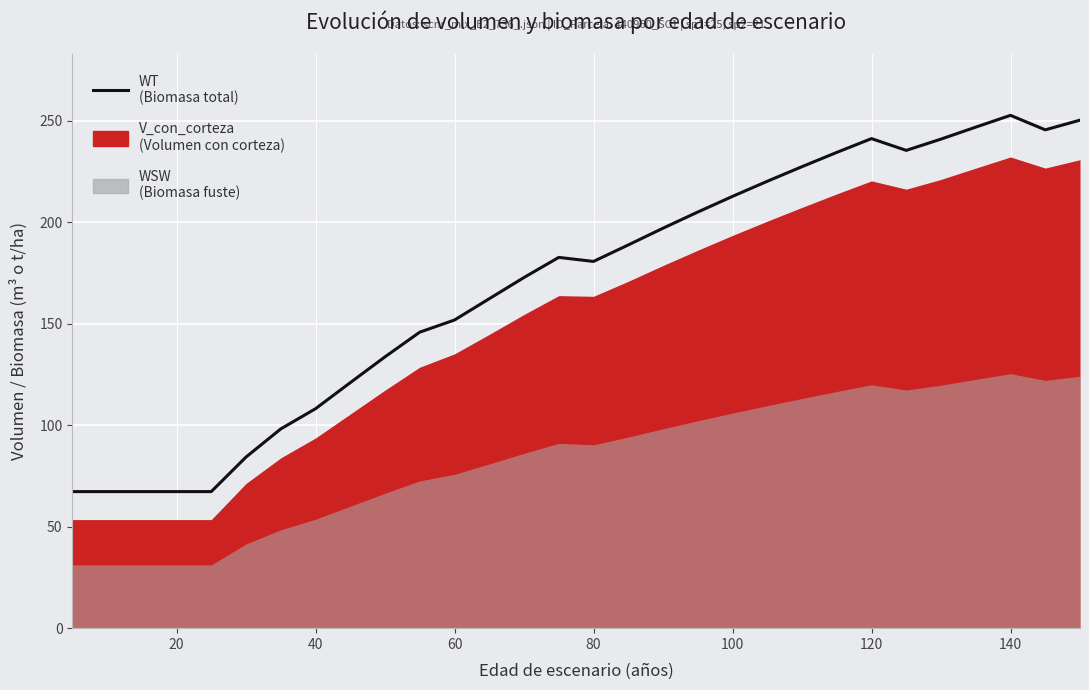

How many values exceed 182?

15